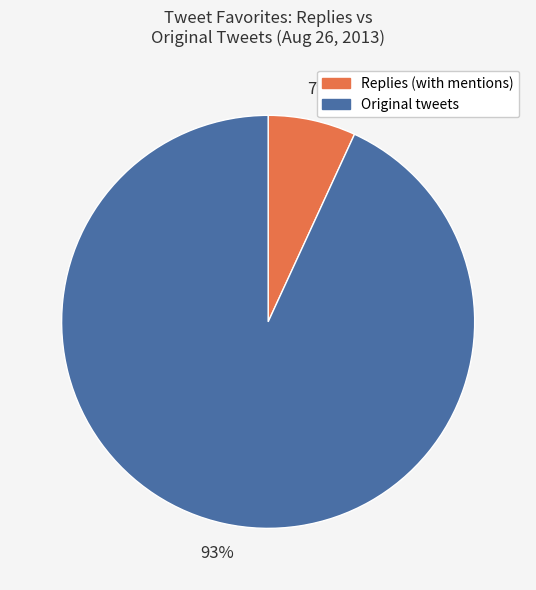

Does any single category account for the majority?

Yes